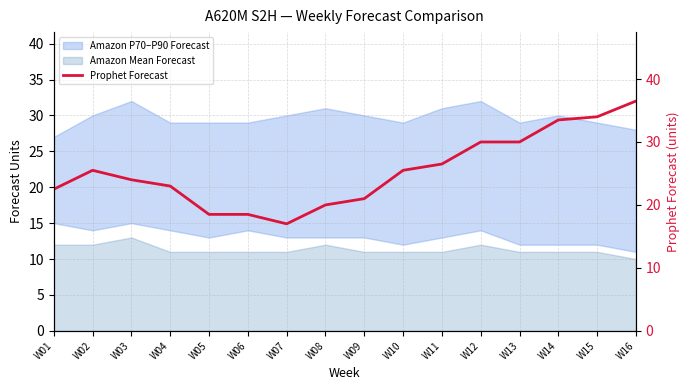

True or false: there are more than 2 points higher than both neighbors.

False